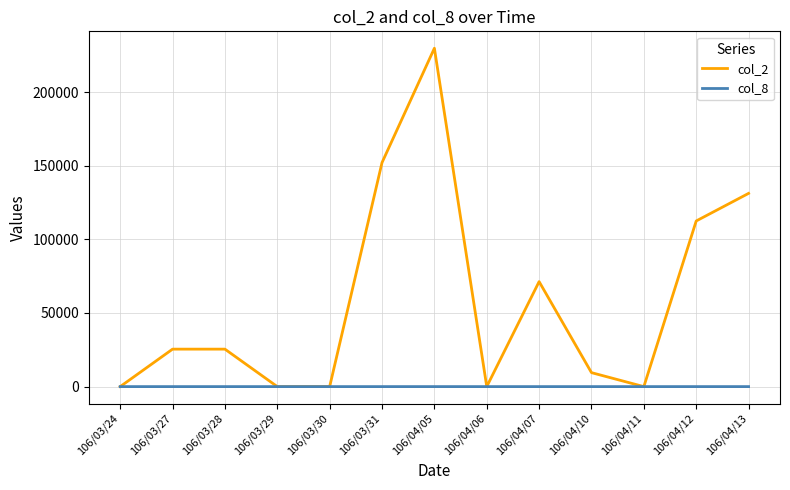

How many values in the col_2 series are below 25440?

6